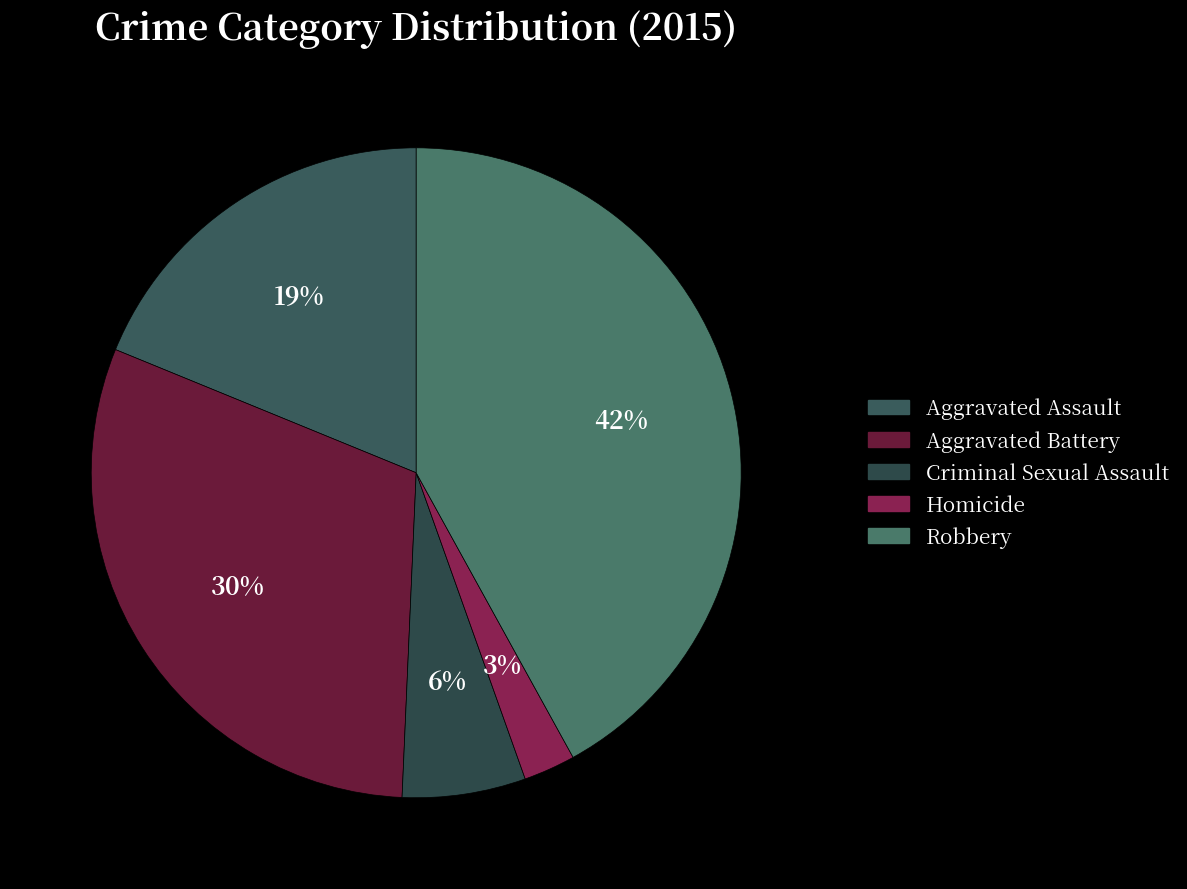

Which category has the smallest portion of the pie?

Homicide